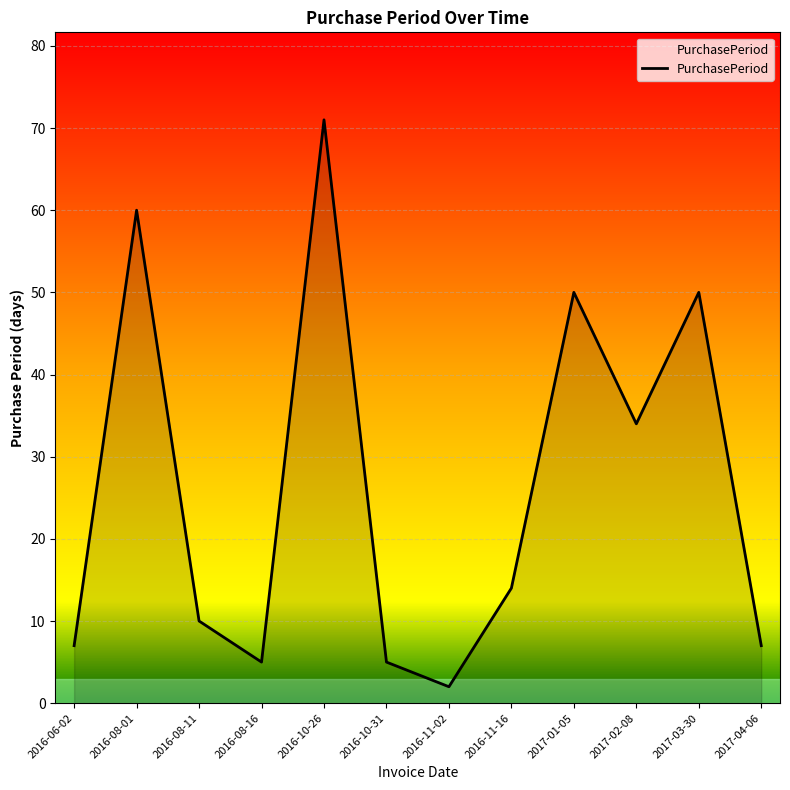

What is the difference between the maximum and minimum values?

69